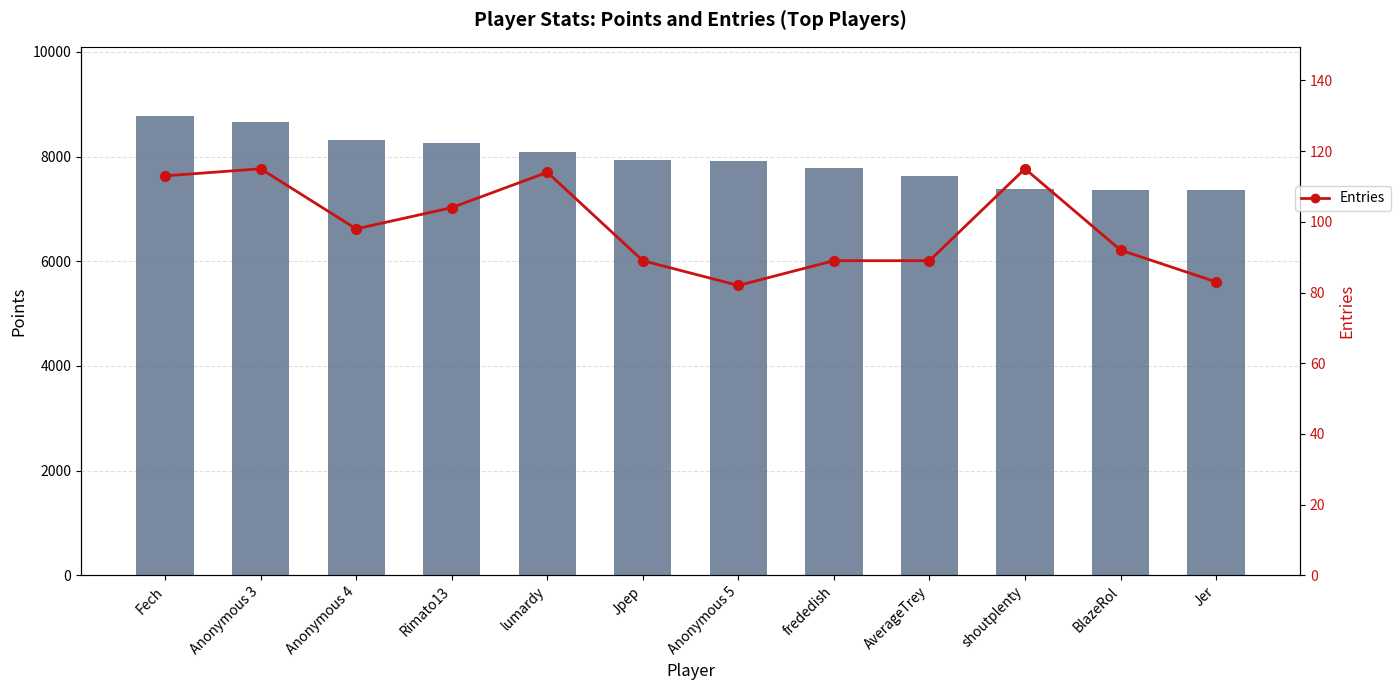

Rank the categories by Entries value from lowest to highest.

Anonymous 5, Jer, Jpep, frededish, AverageTrey, BlazeRol, Anonymous 4, Rimato13, Fech, lumardy, Anonymous 3, shoutplenty